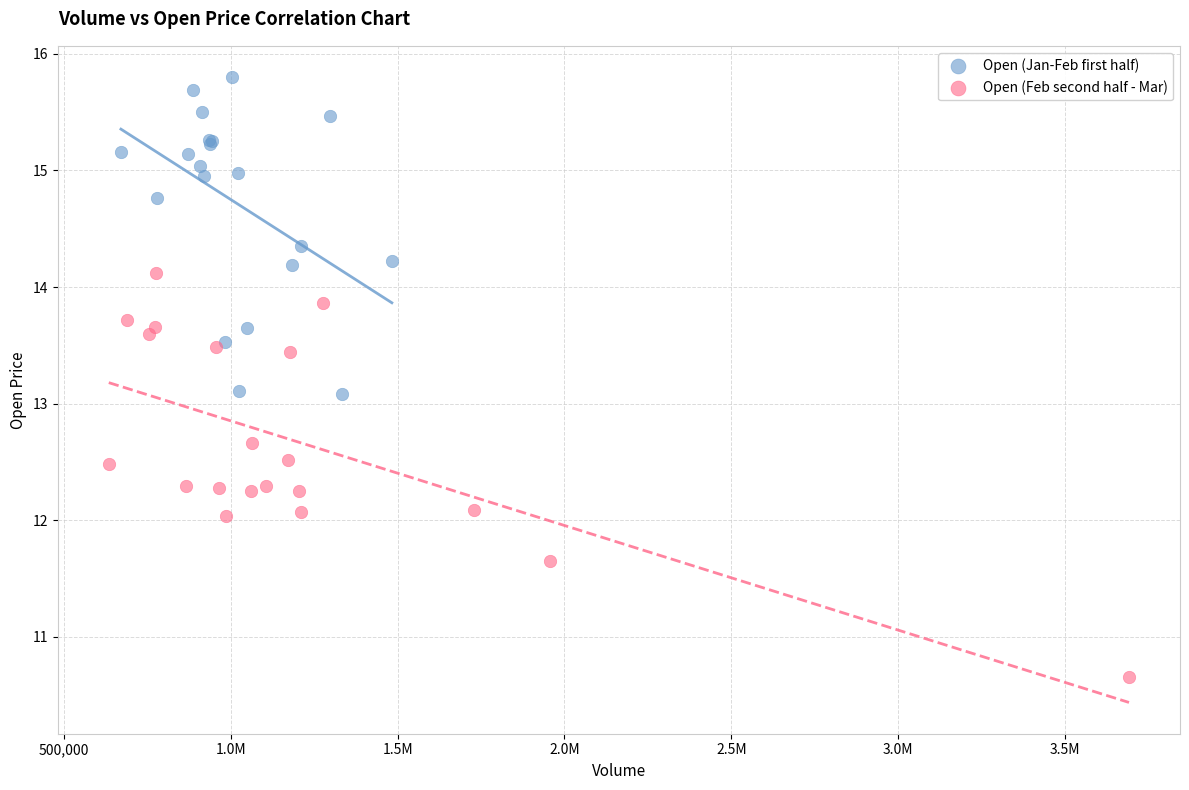

Which series has the widest spread of Y values?

Open (Feb second half - Mar)